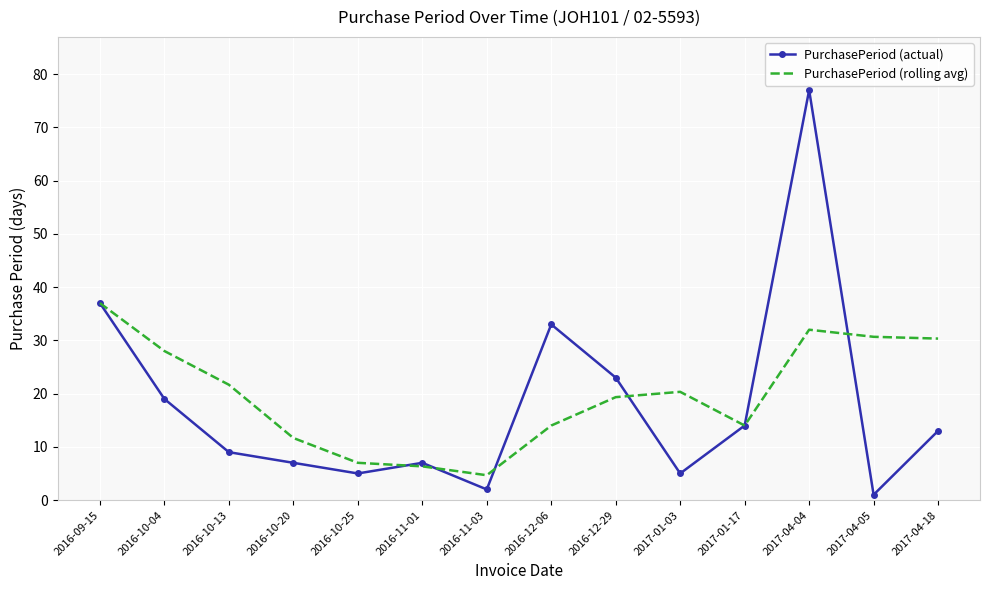

Rank the series by their average value, from lowest to highest.

PurchasePeriod (actual), PurchasePeriod (rolling avg)